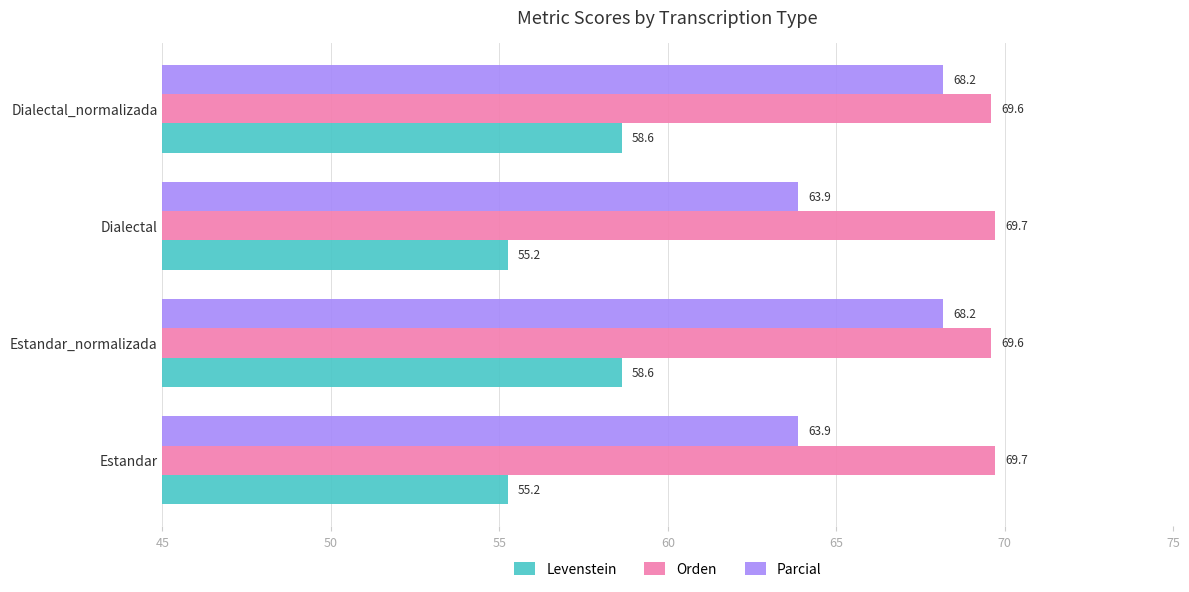

Which series has the widest spread of values?

Parcial